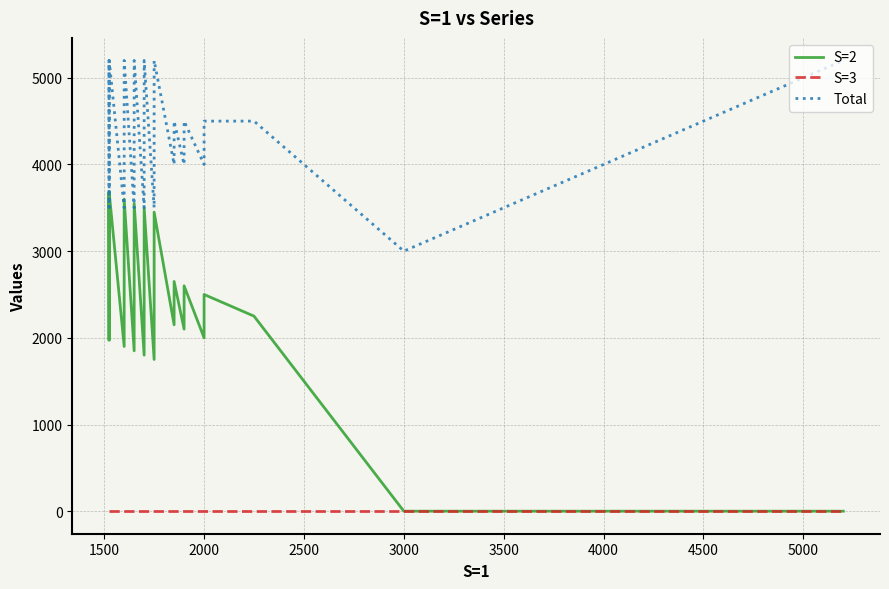

List the series in order of their overall mean, lowest first.

S=3, S=2, Total